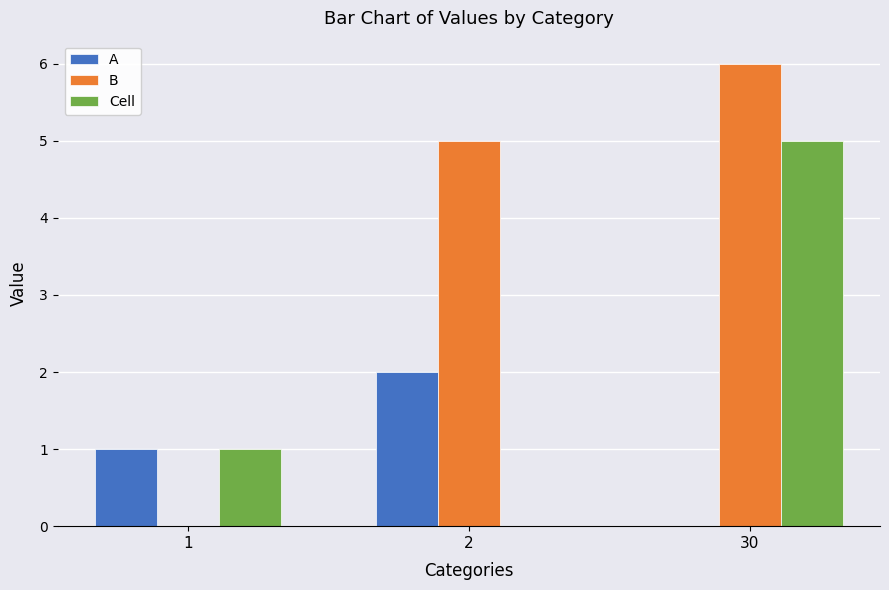

Reading left to right, what are all the values shown in this chart?

A: 1=1	2=2	30=0
B: 1=0	2=5	30=6
Cell: 1=1	2=0	30=5